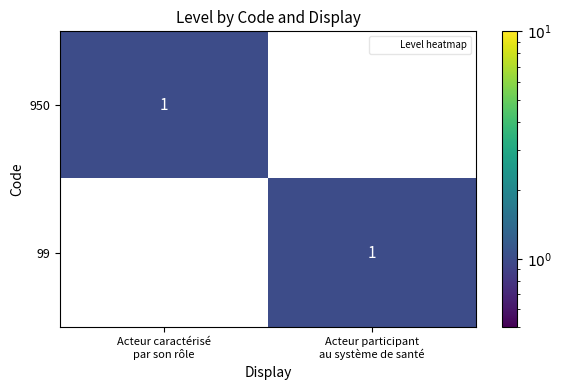

At how many categories does at least one series exceed 0?

2